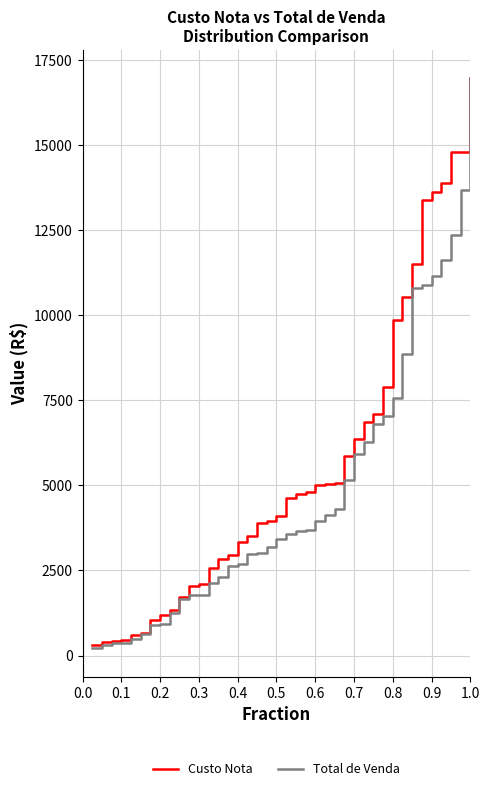

What is the maximum value for Total de Venda?

16975.8